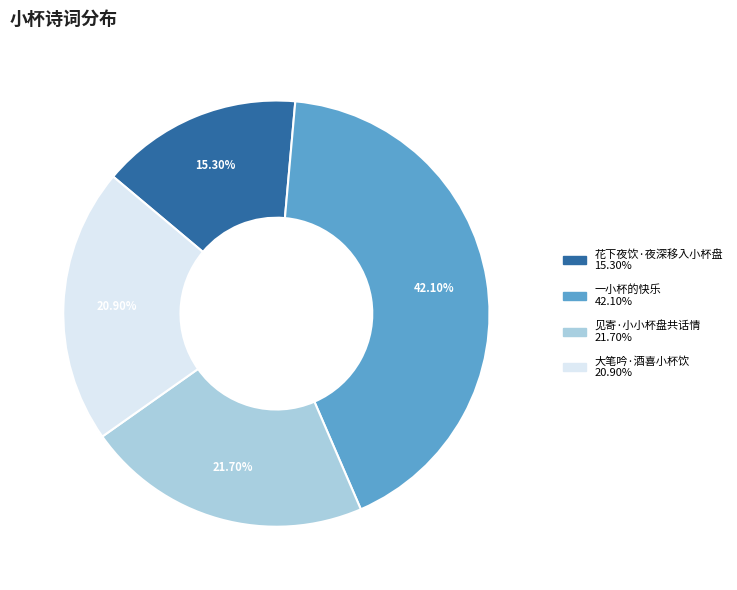

Approximately how many times larger is the value at 大笔吟·酒喜小杯饮 compared to 花下夜饮·夜深移入小杯盘?

1.4